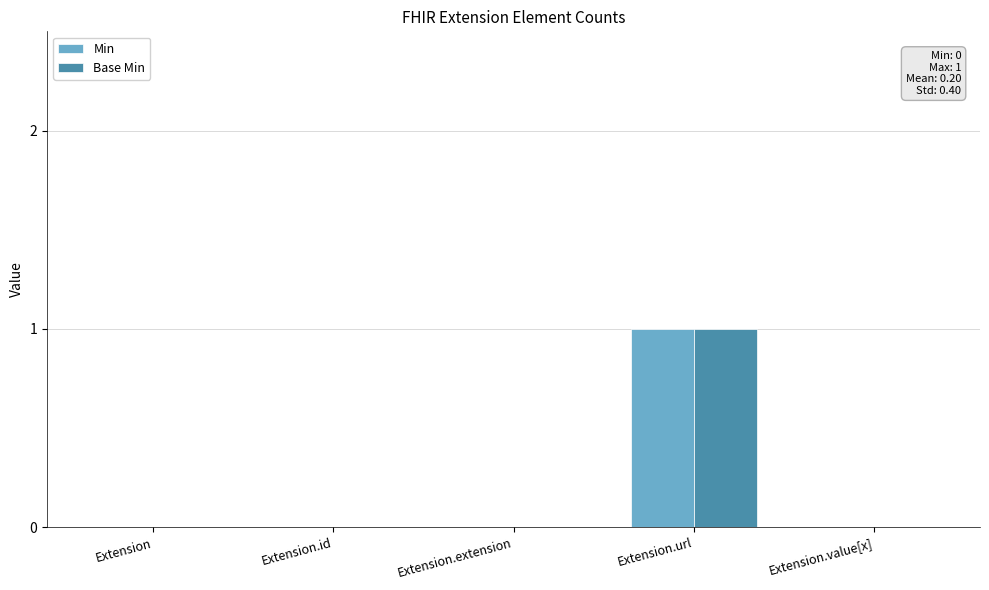

What is the greatest value displayed?

1